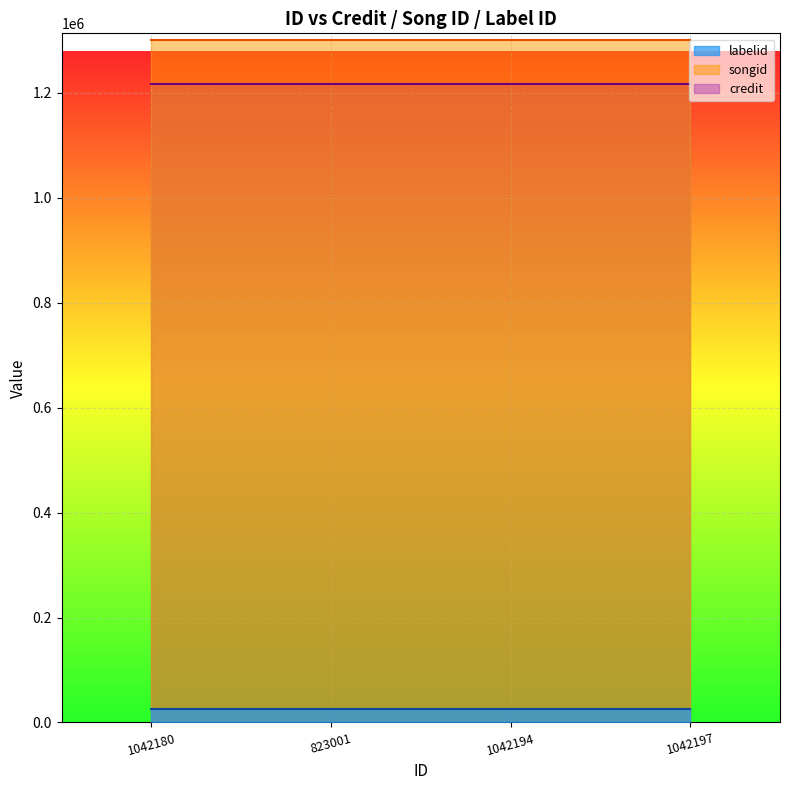

What value does the credit series have at 1042194?

1215943